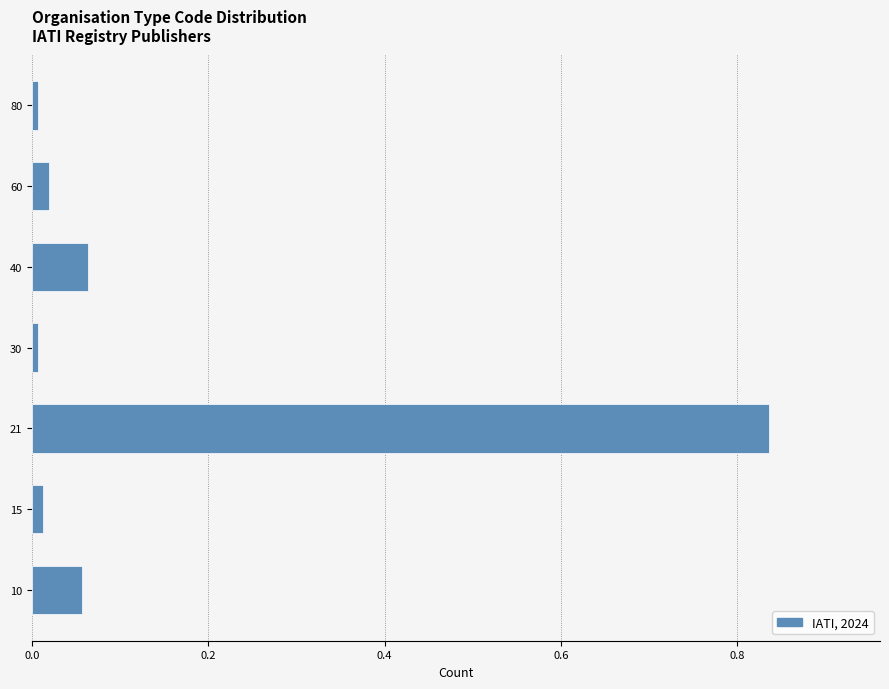

Which category has the highest value across all series?

21